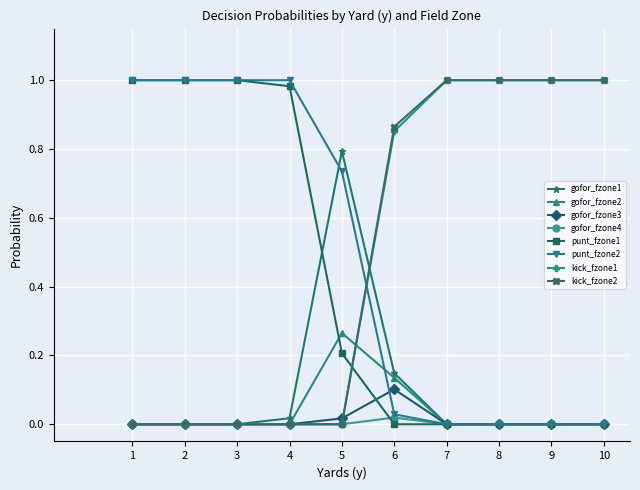

Is the value of kick_fzone2 at 1 greater than the value of punt_fzone2 at 3?

No